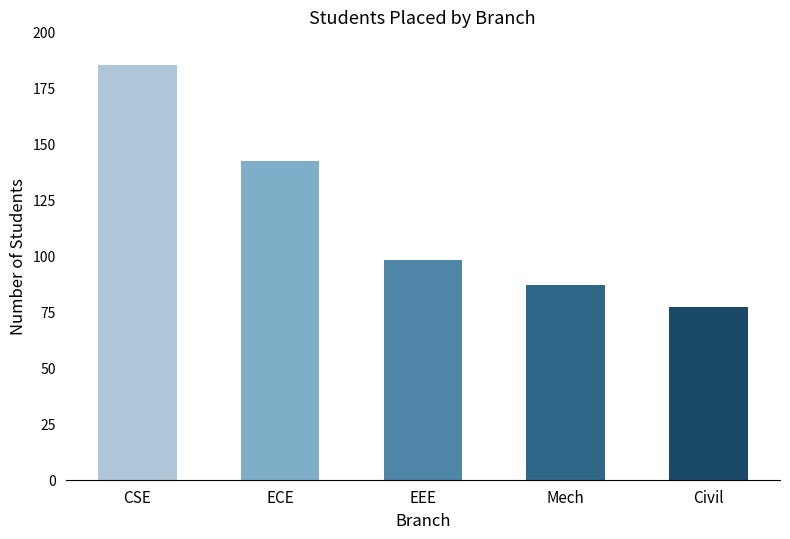

Count the number of data series in this chart.

1